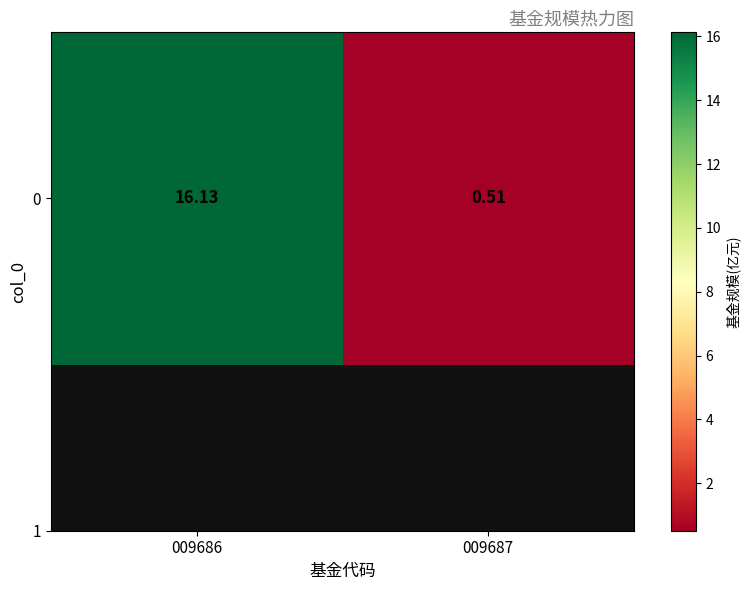

List the labels in order of value, largest first.

009686, 009687